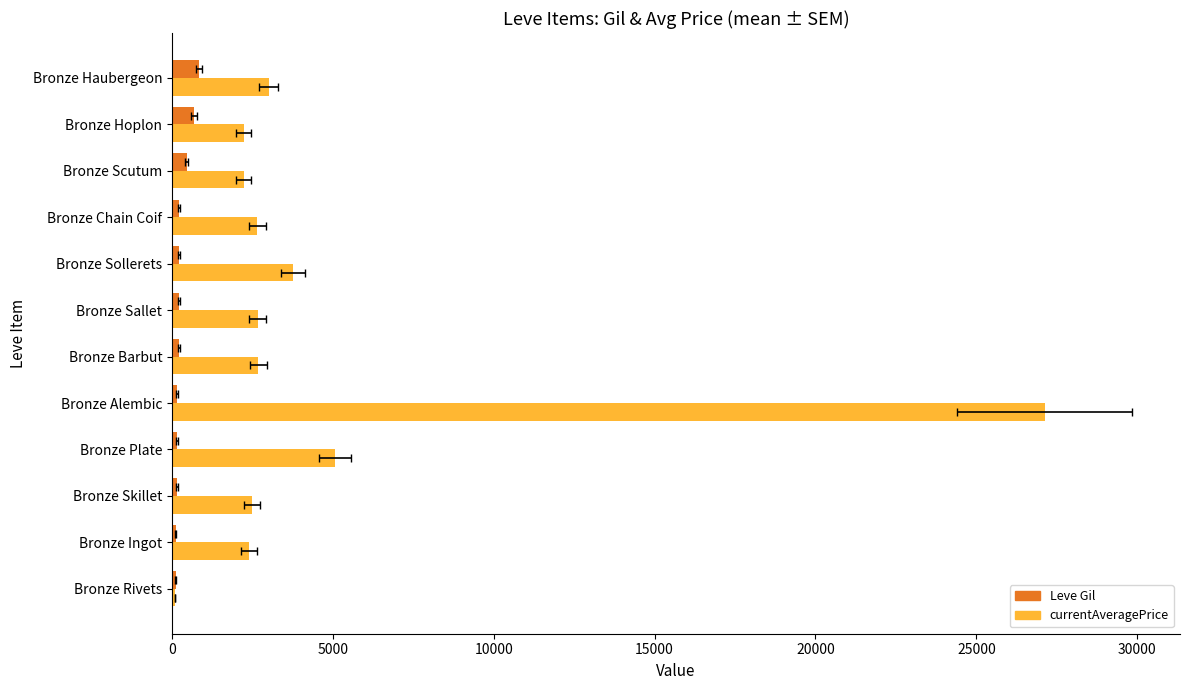

How many groups of bars are there?

12